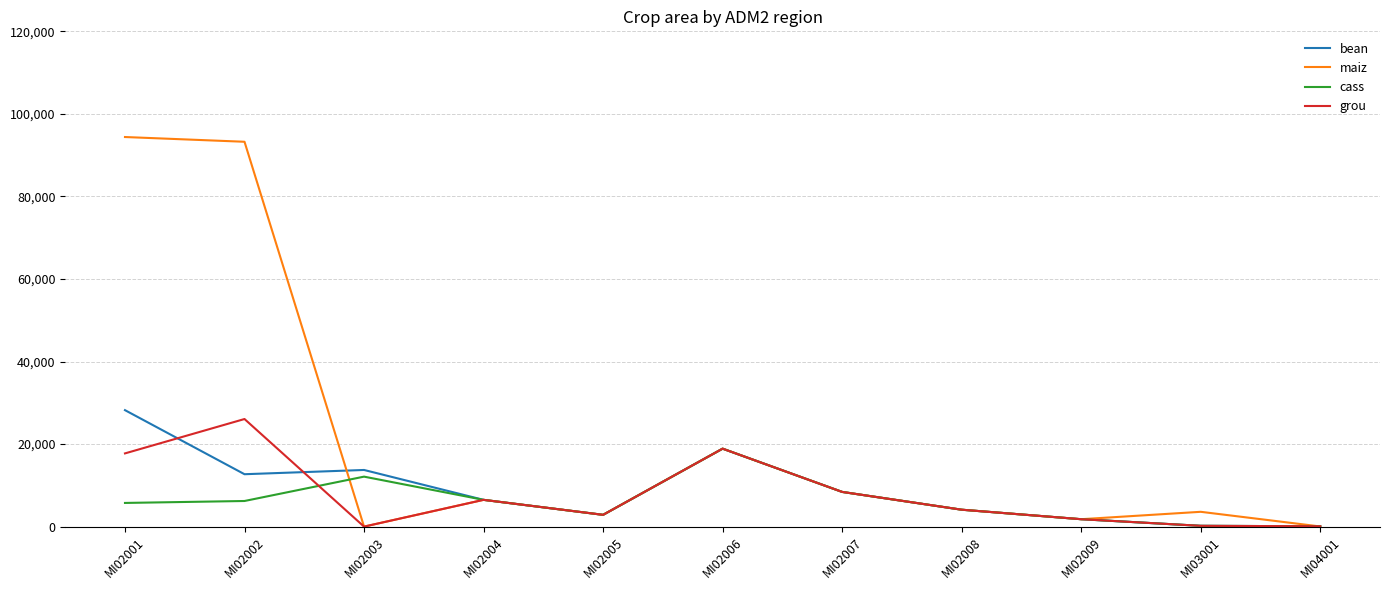

Between which two adjacent categories do grou and bean first intersect?

MI02001 and MI02002